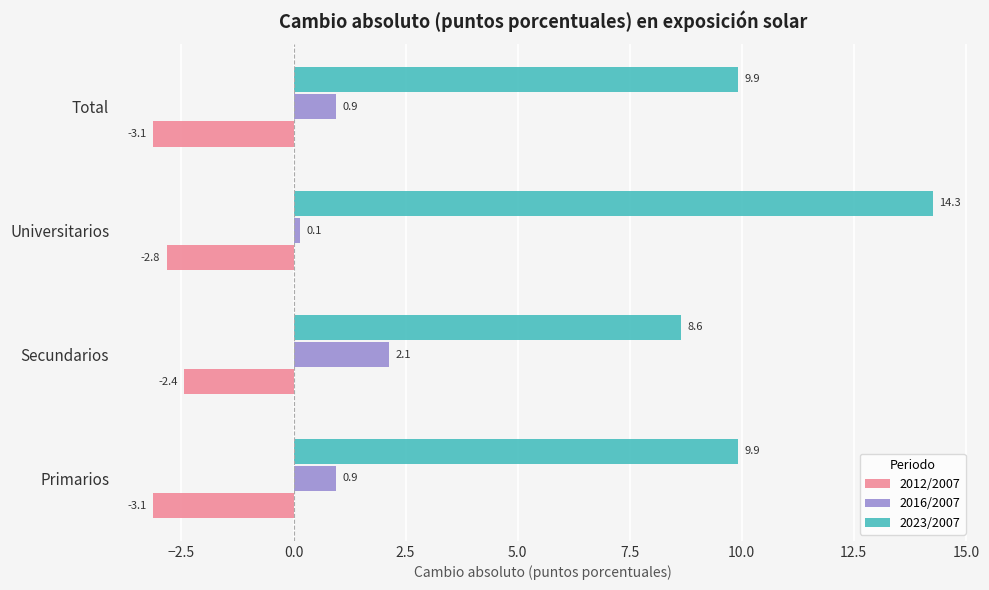

Which series has the largest total across all categories?

2023/2007